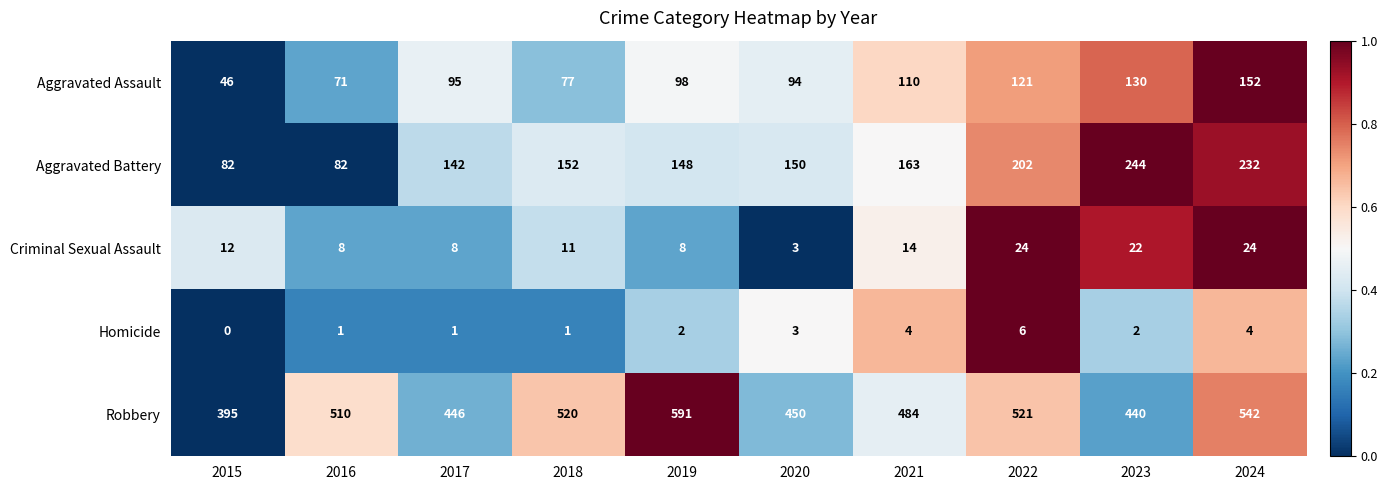

What value does the Aggravated Assault series have at 2024, to the nearest 10?

150